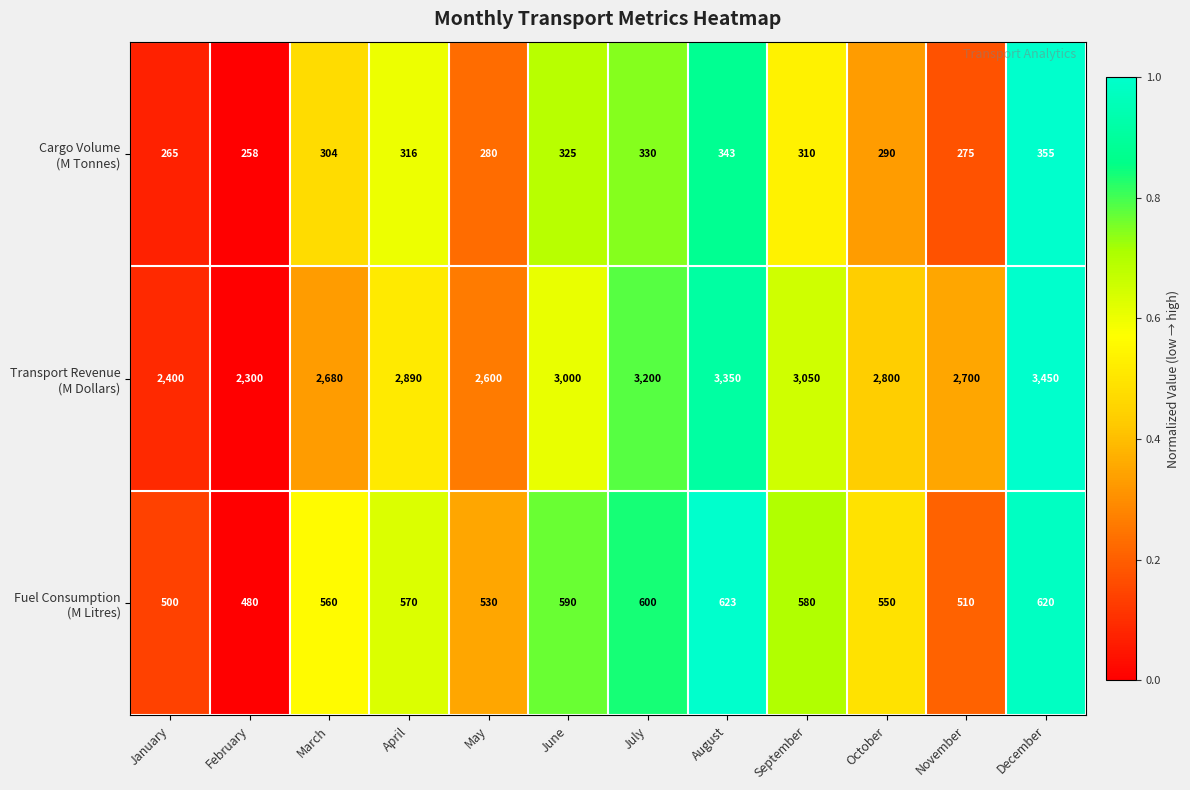

What is the maximum value shown in the chart?

3450